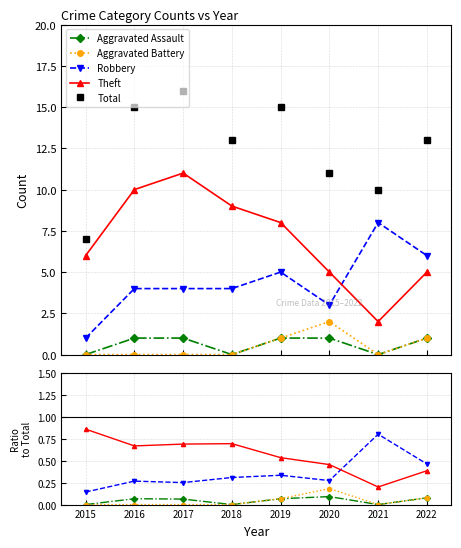

How many lines are shown in the chart?

5